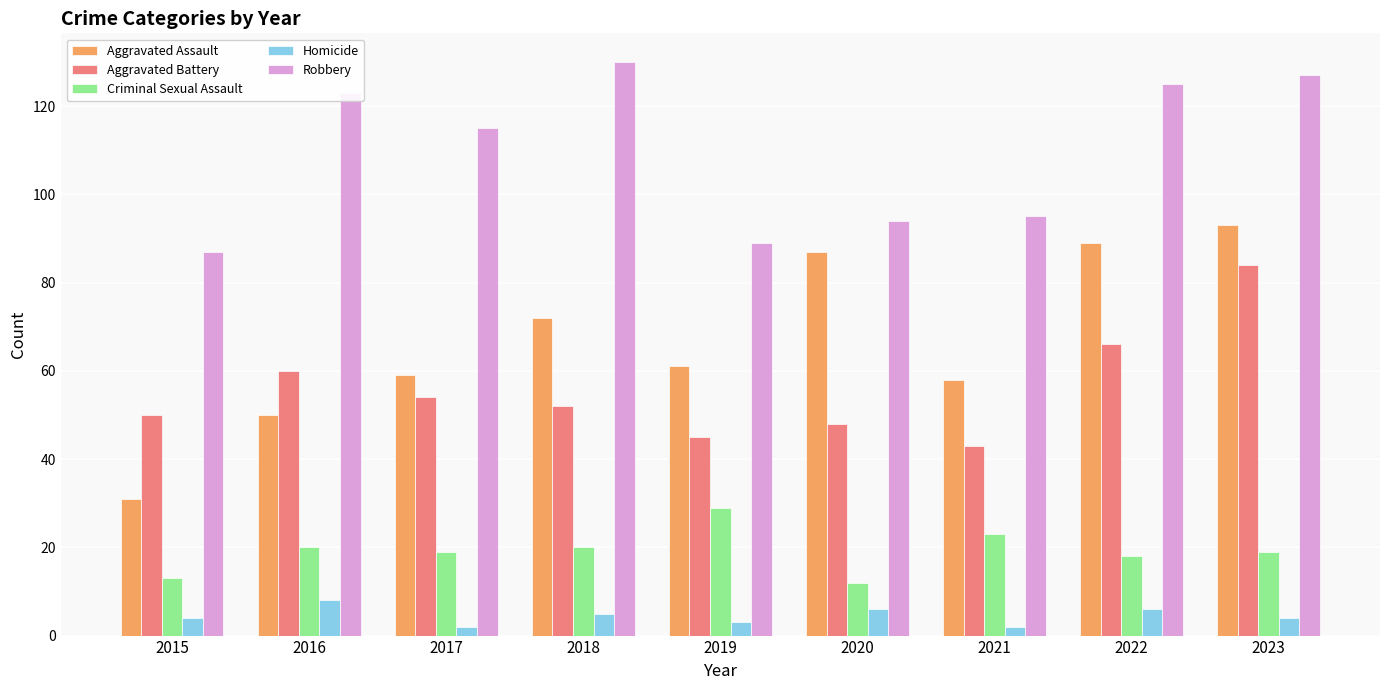

Which label corresponds to the largest value in the chart?

2018